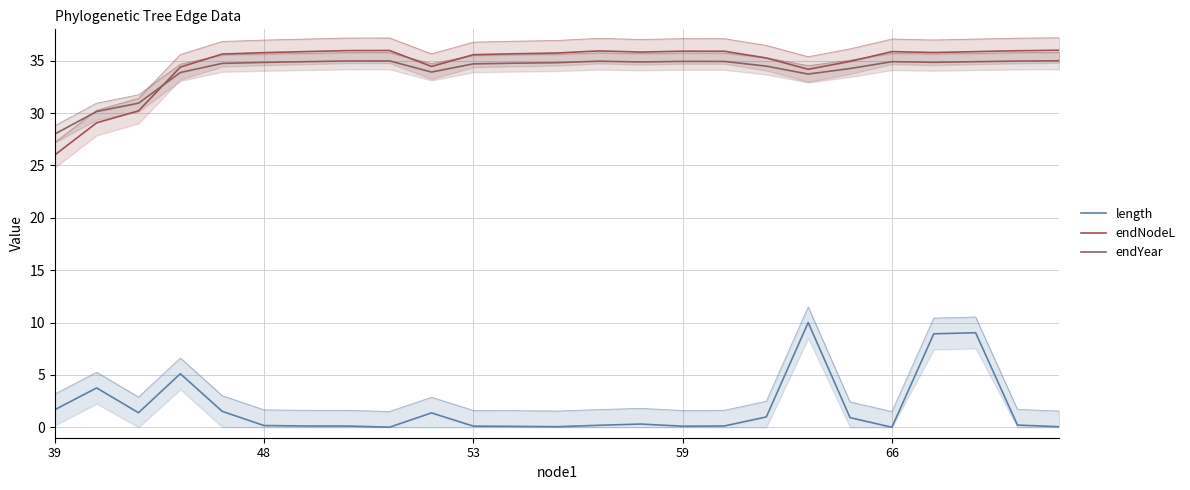

True or false: length and endNodeL cross at least once.

False